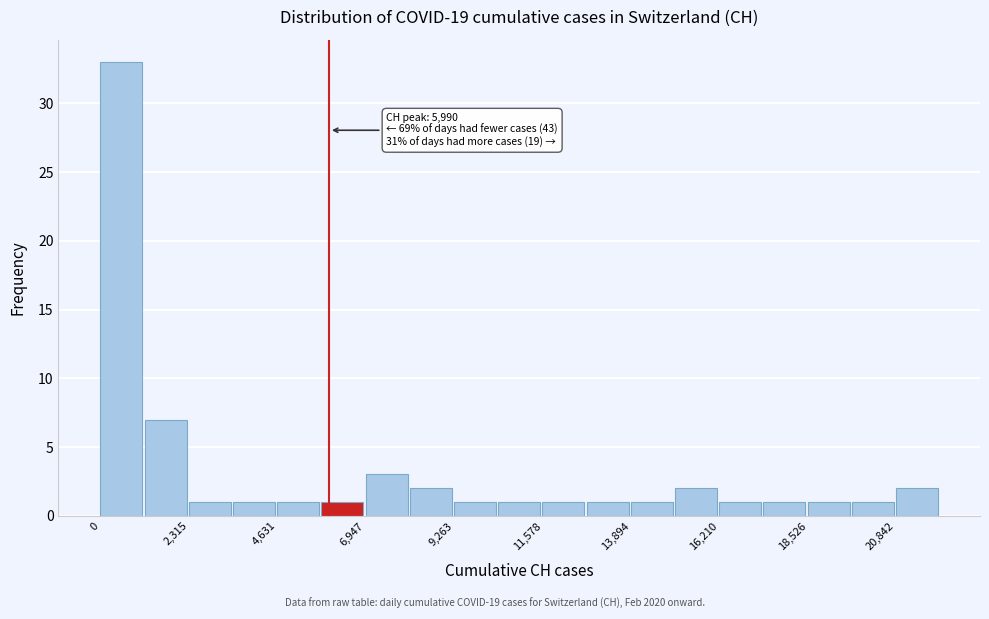

Read against the x-axis, roughly where is the centre of the tallest bar?

500